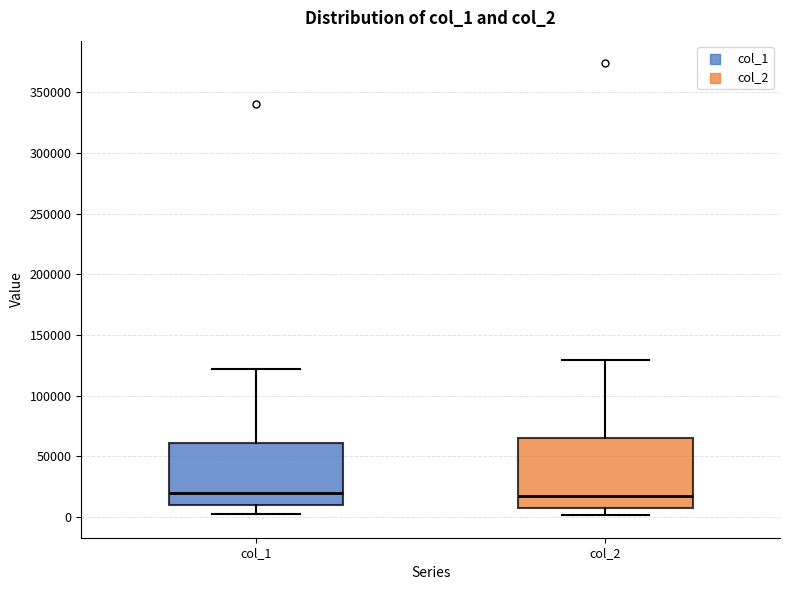

Reading left to right, transcribe this box plot: for each box, give where its median line is, the range the box spans, and where its two whiskers end, as read against the y-axis. The values are not printed on the chart, so give them approximately, as read against the axis.

col_1: median 20000, box 10000 to 60000, whiskers 0 to 120000
col_2: median 15000, box 10000 to 65000, whiskers 0 to 130000